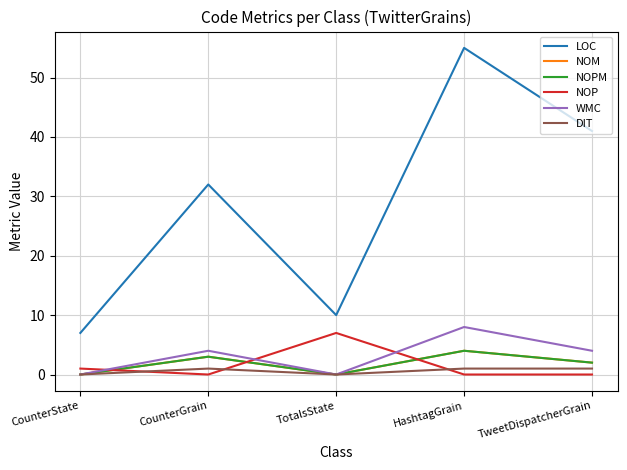

Reading left to right, what are all the values shown in this chart?

LOC: 7	32	10	55	41
NOM: 0	3	0	4	2
NOPM: 0	3	0	4	2
NOP: 1	0	7	0	0
WMC: 0	4	0	8	4
DIT: 0	1	0	1	1